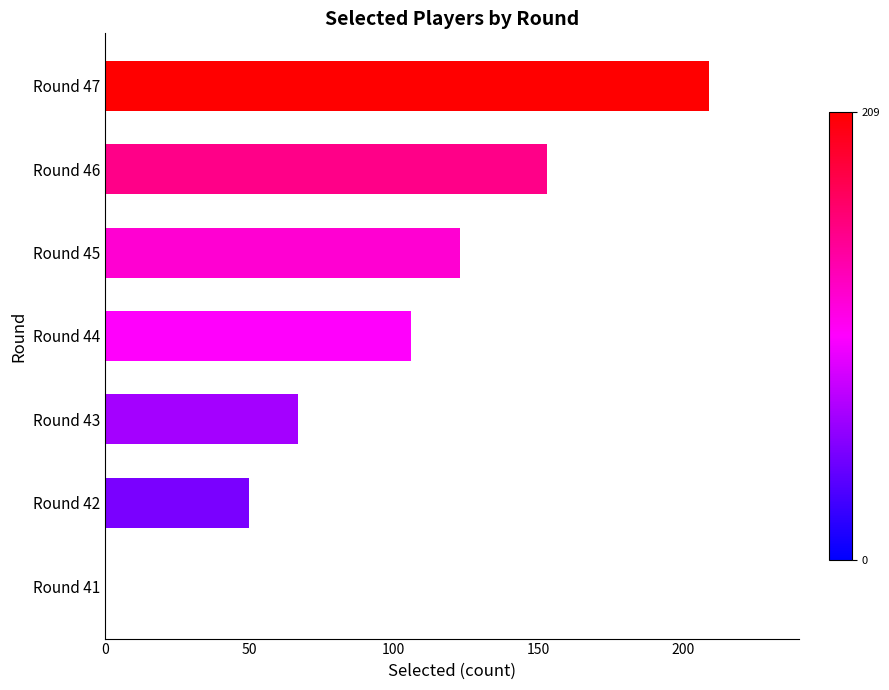

How many values are above zero?

6